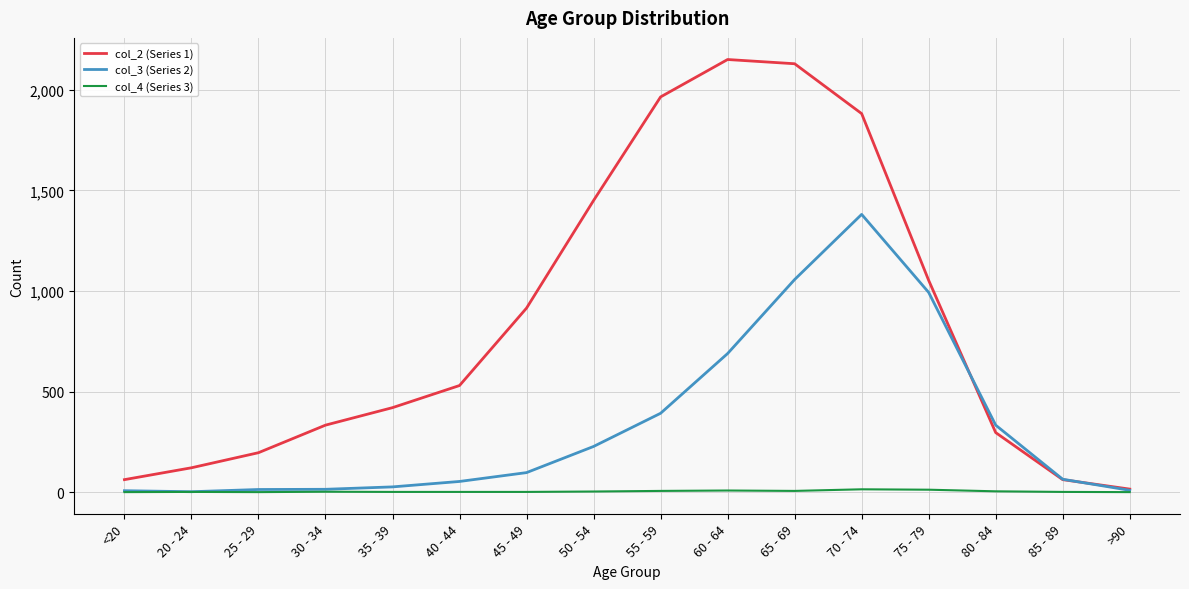

What are all the series names shown in the legend?

col_2 (Series 1), col_3 (Series 2), col_4 (Series 3)